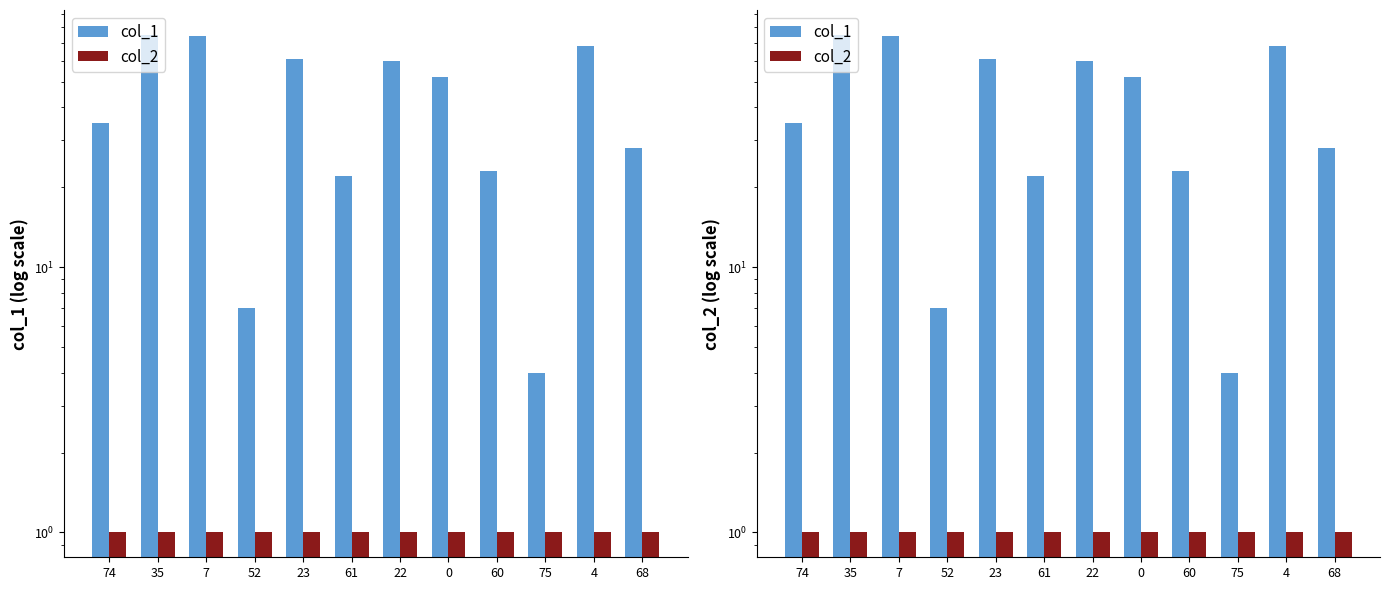

Where does the col_1 series first go above 52?

35